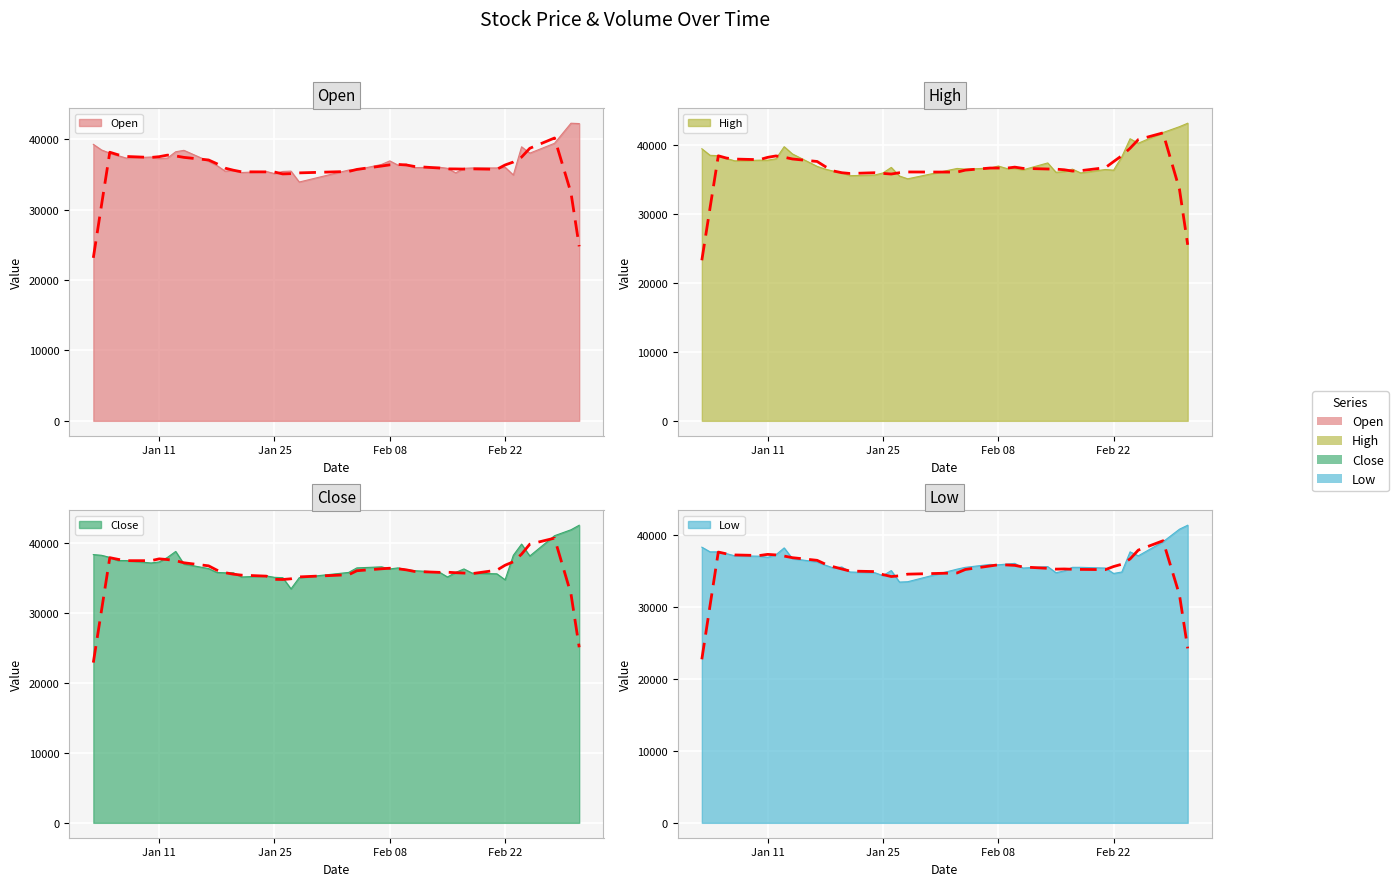

How many data points in Low are above 35850?

19